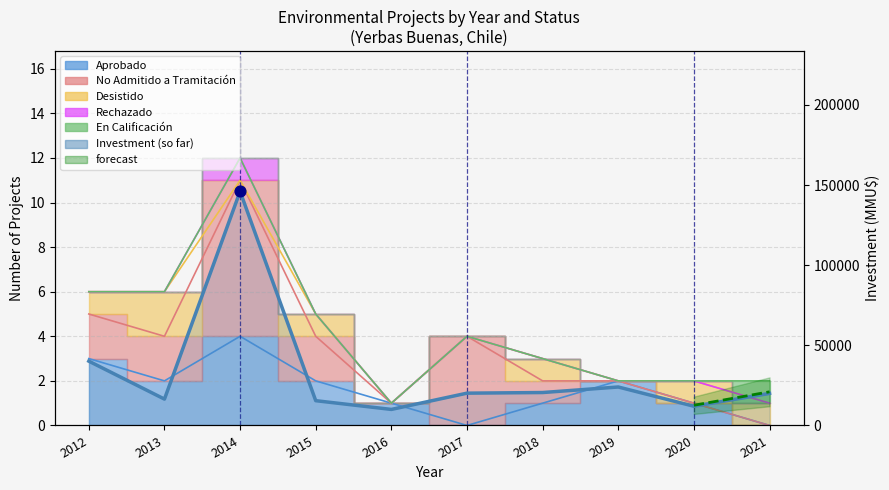

Between 2021 and 2019, which is larger?

2019